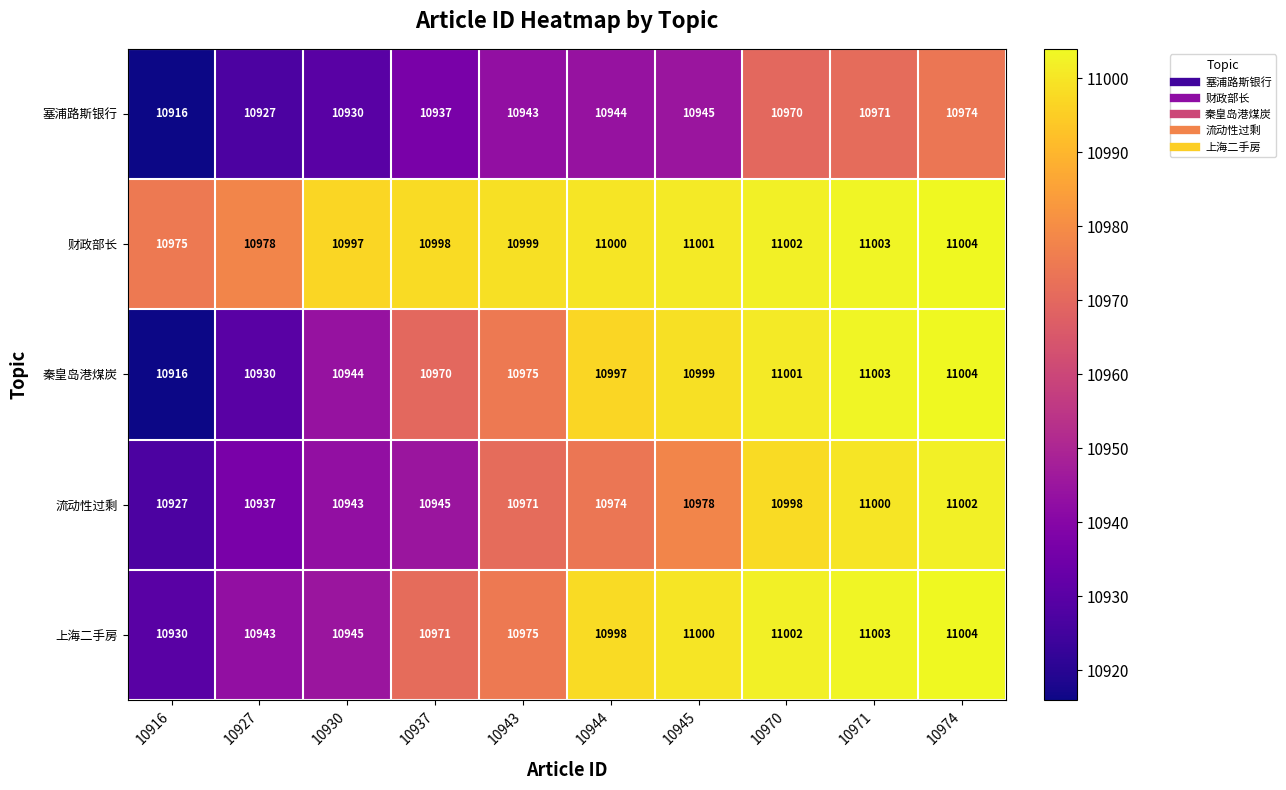

Which series has the largest range (max minus min)?

秦皇岛港煤炭